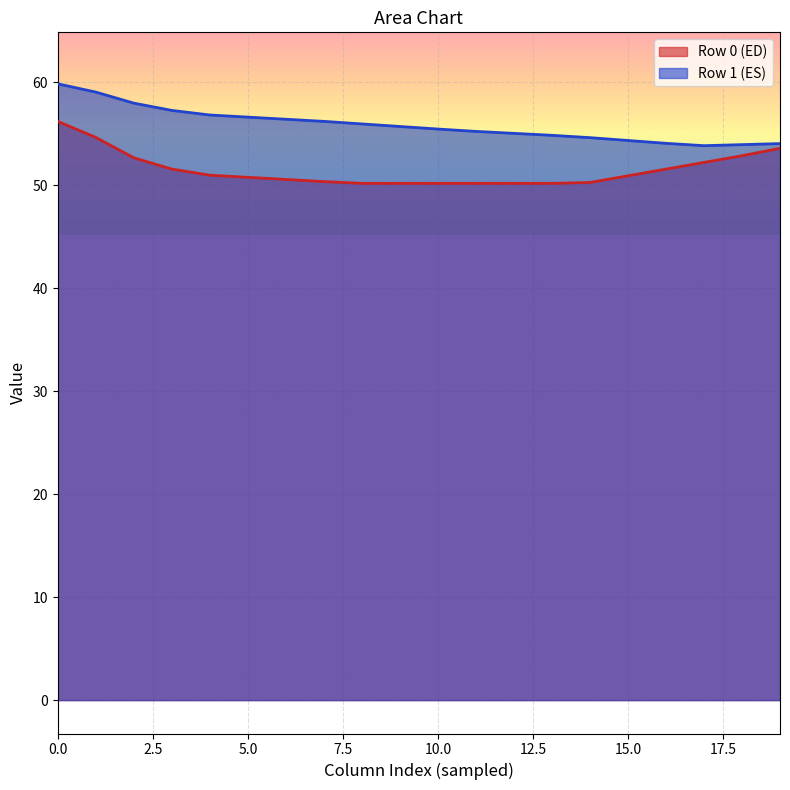

The Row 1 (ES) series shows 29.1 at 5.0. True or false?

False